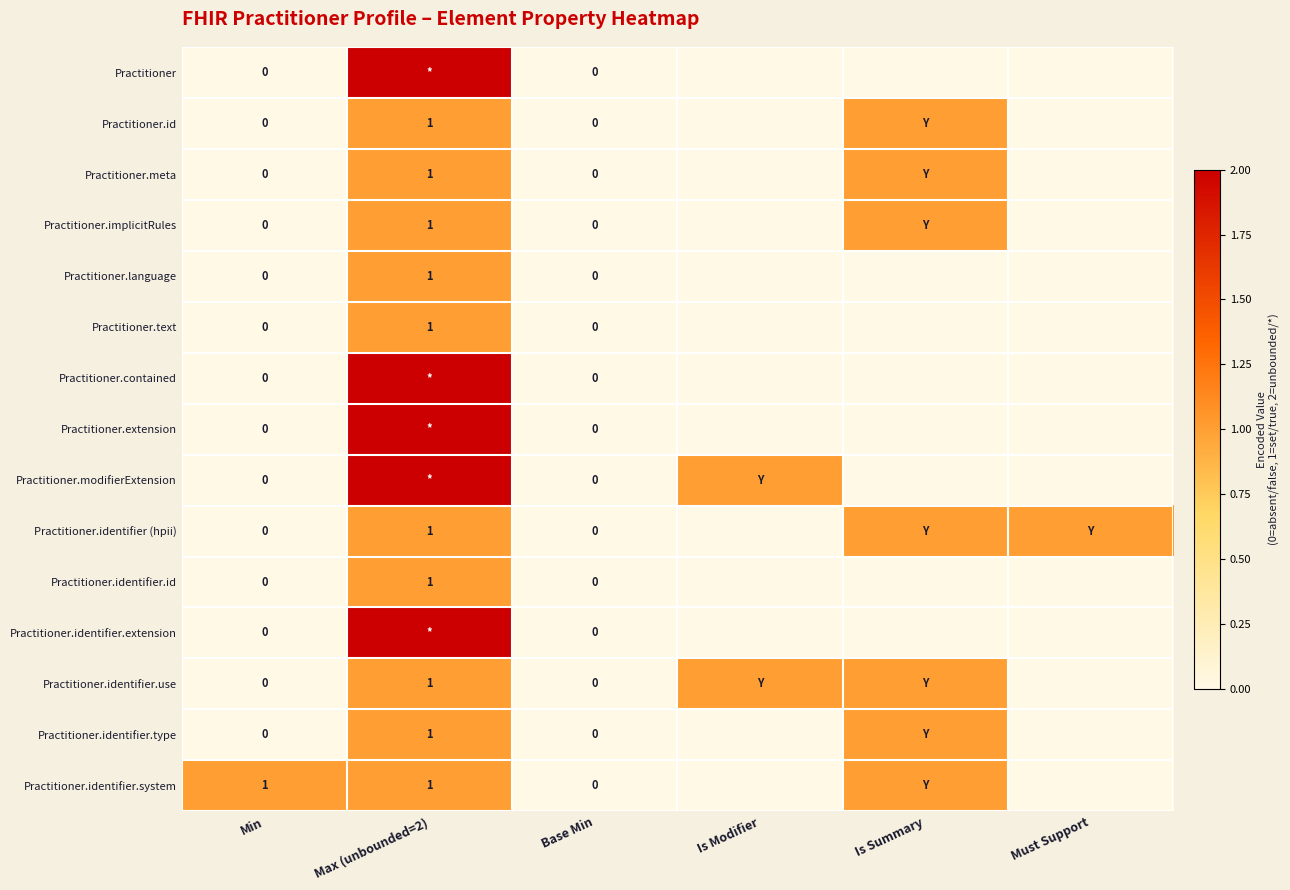

What is the spread (max minus min) of values at Min?

1